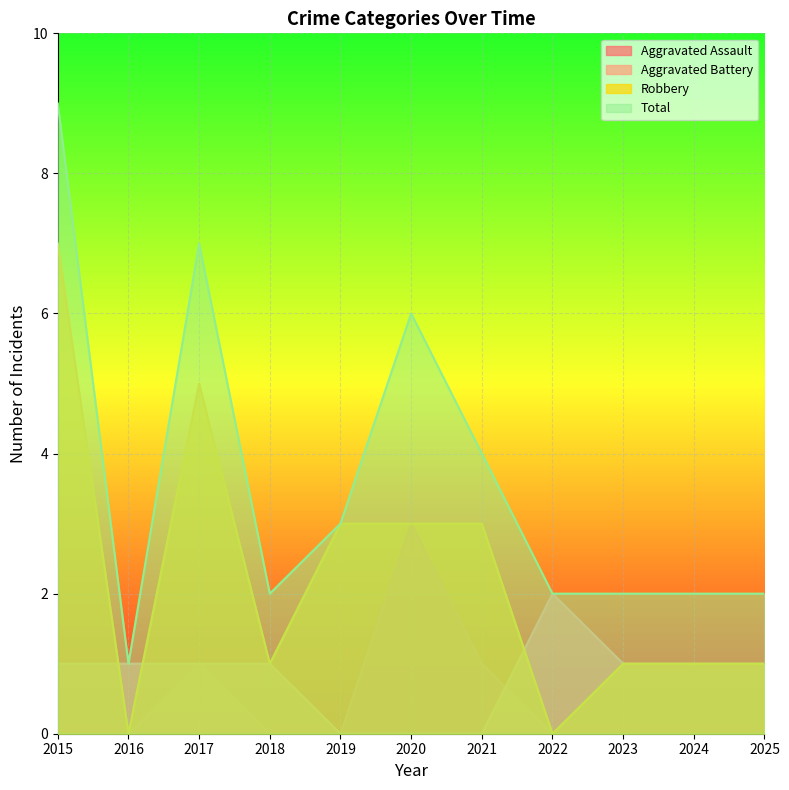

Between 2015 and 2025, which series saw the biggest shift?

Total